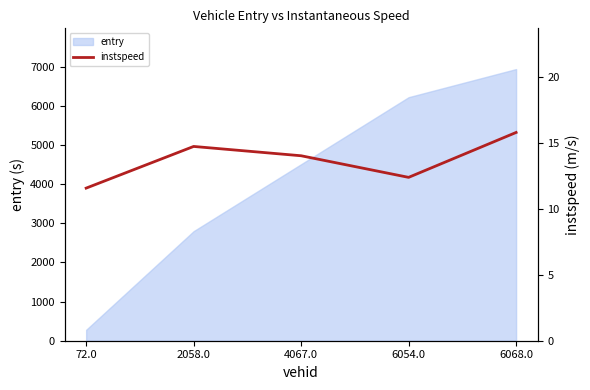

How many interior local peaks (higher than both neighbors) does the data have?

1